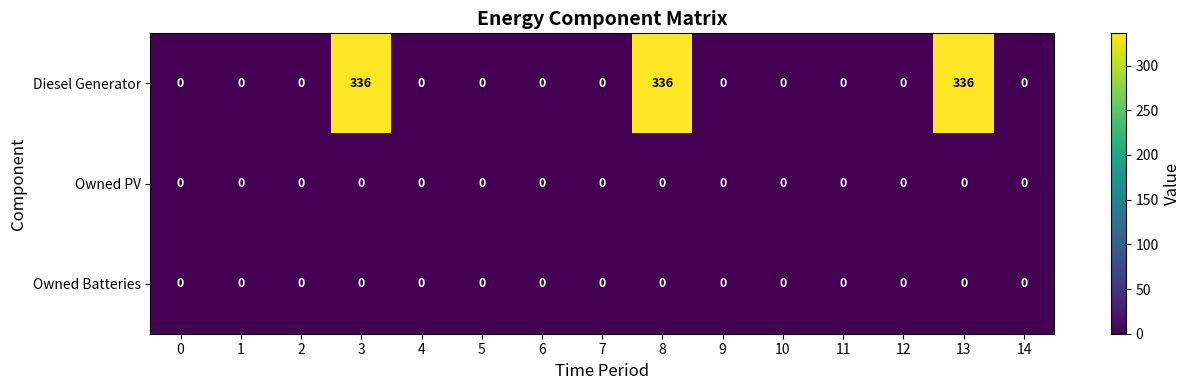

What is the maximum value shown in the chart?

336